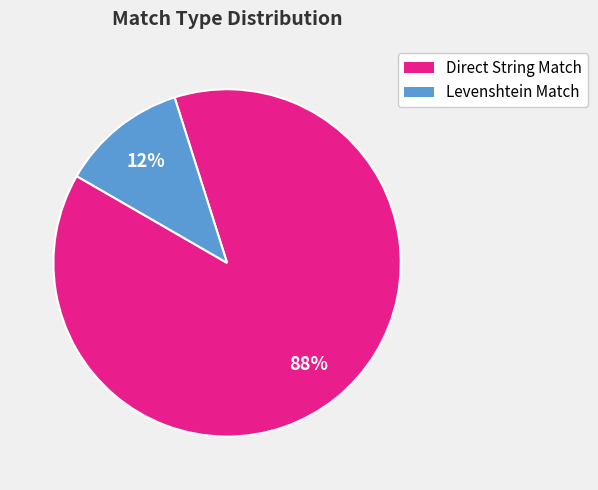

Is there any slice that represents more than half of the pie?

Yes